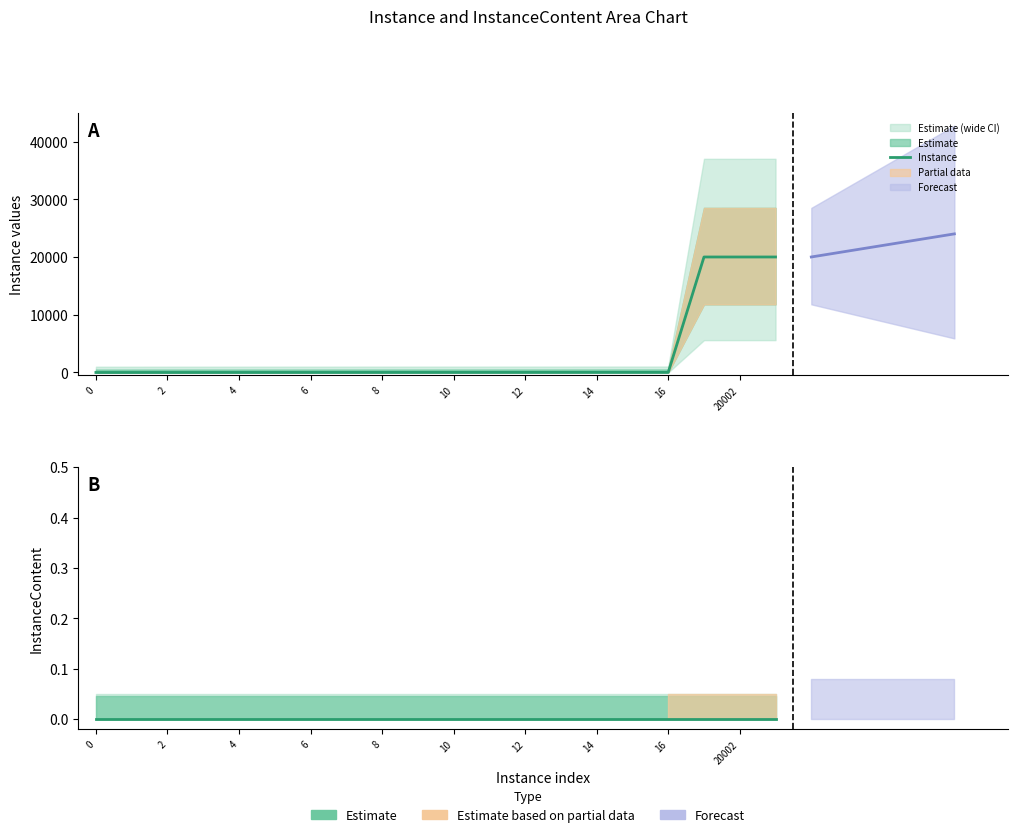

Is it true that Instance equals 15 at 15?

True